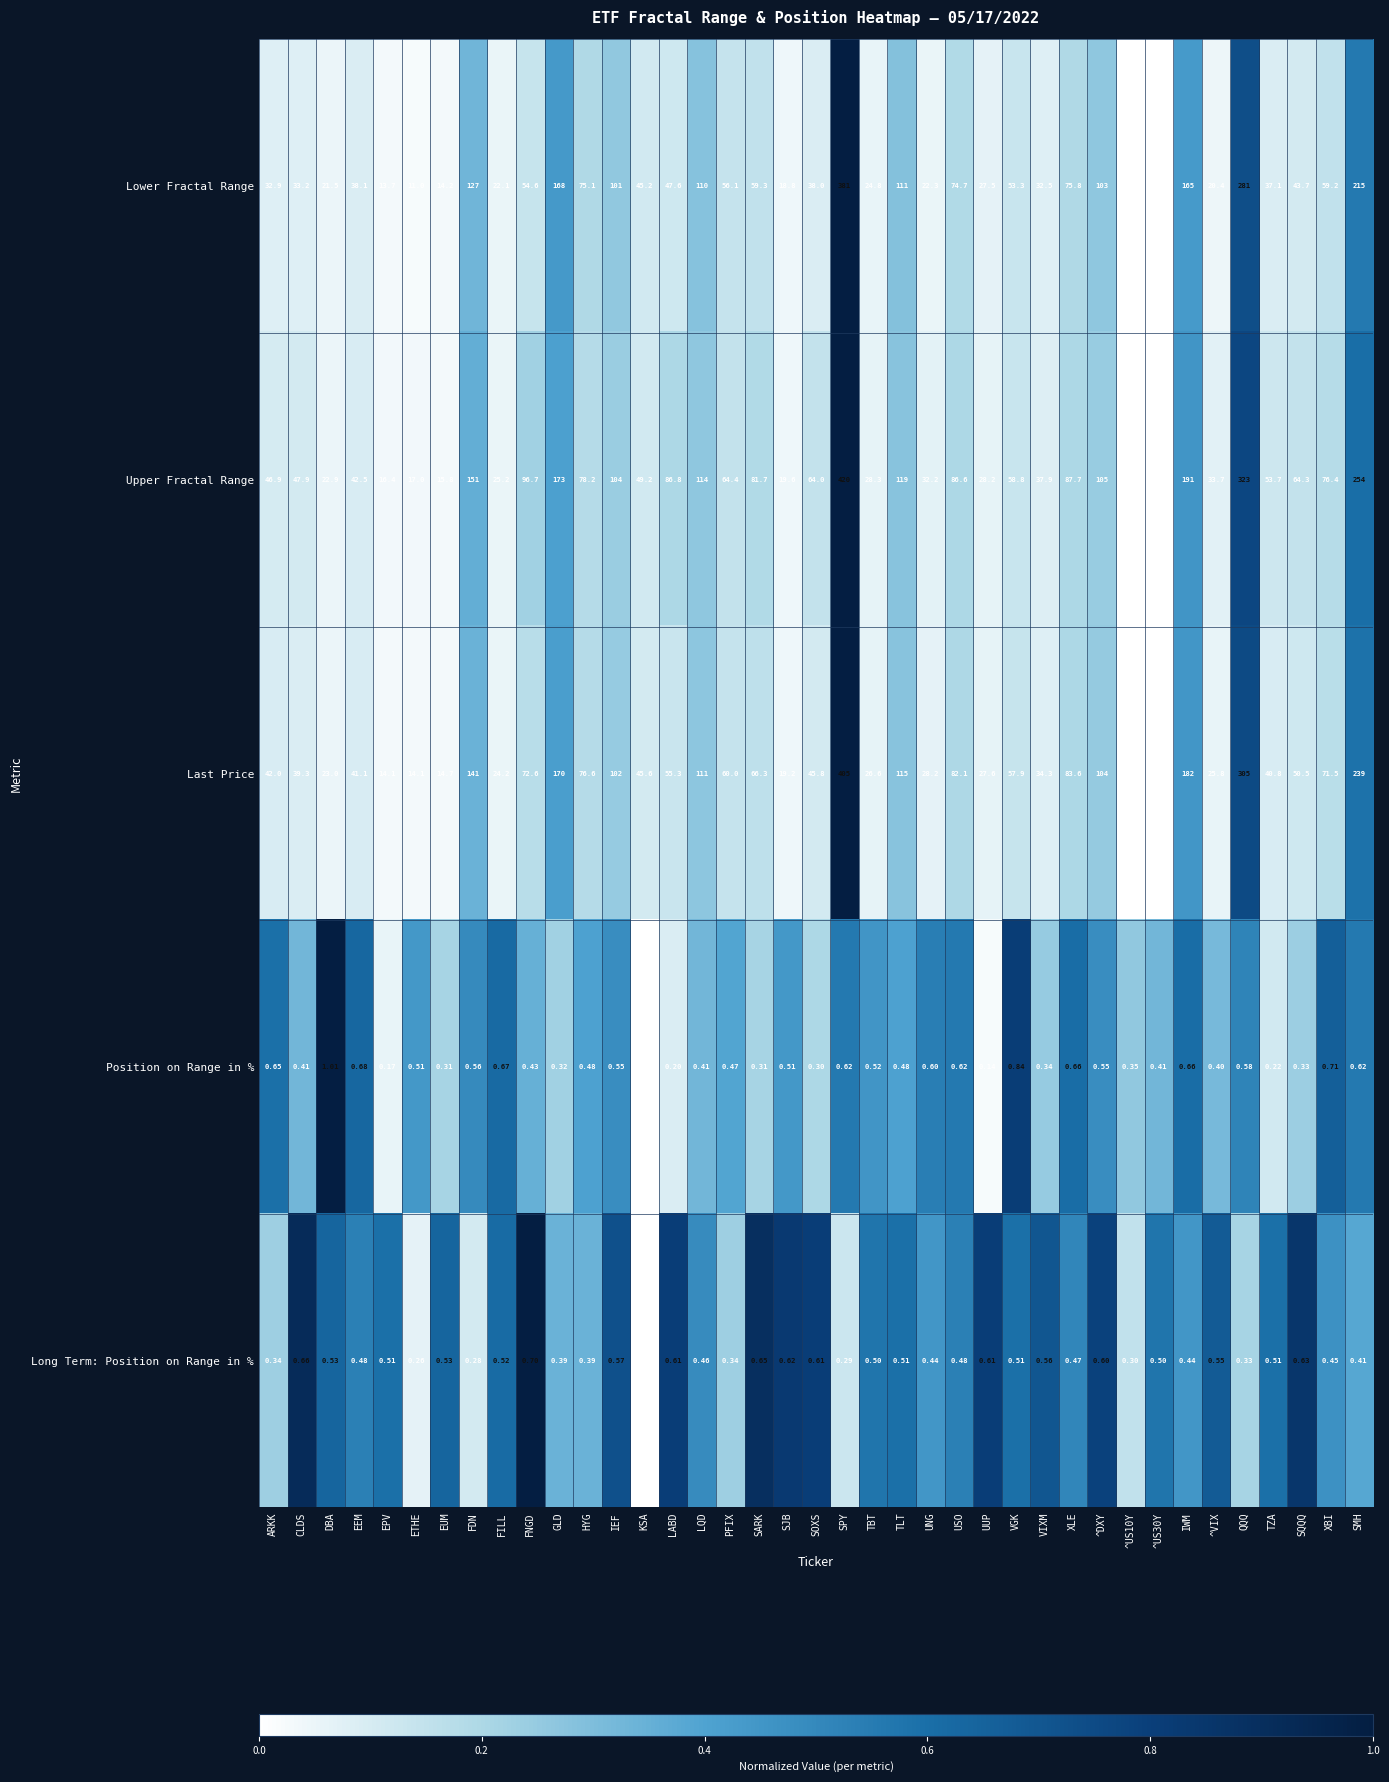

Between SARK and ^US10Y, which series saw the biggest shift?

Upper Fractal Range